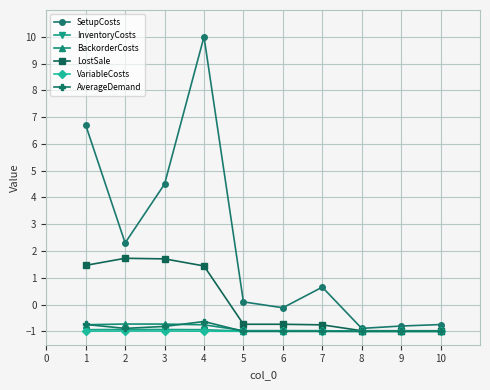

What are all the series names shown in the legend?

SetupCosts, InventoryCosts, BackorderCosts, LostSale, VariableCosts, AverageDemand